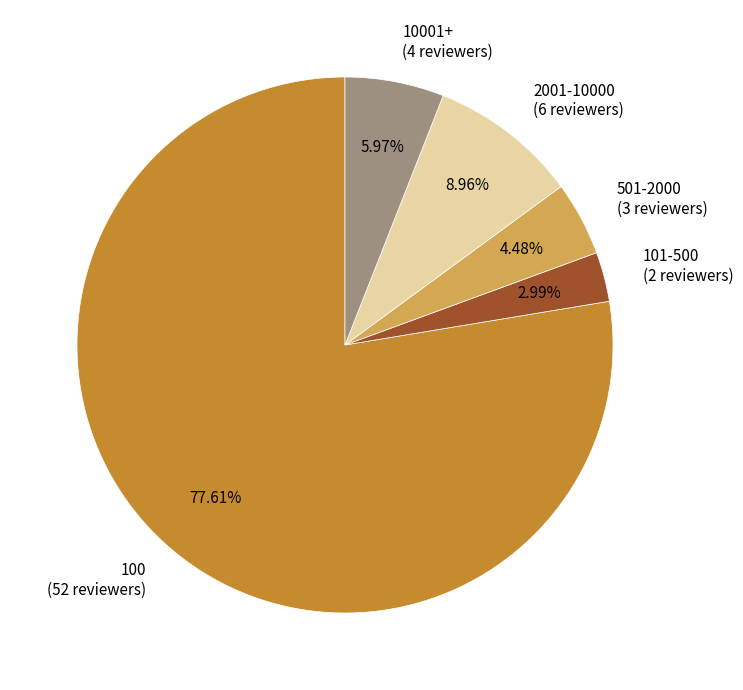

Between 101-500 (2 reviewers) and 2001-10000 (6 reviewers), which is larger?

2001-10000 (6 reviewers)